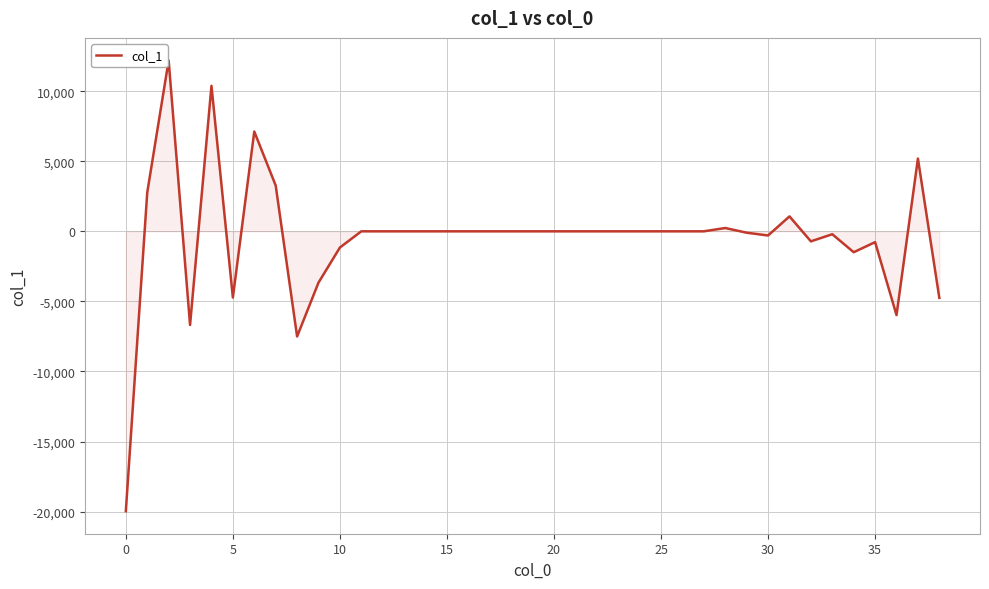

What is the maximum value shown in the chart?

12193.0